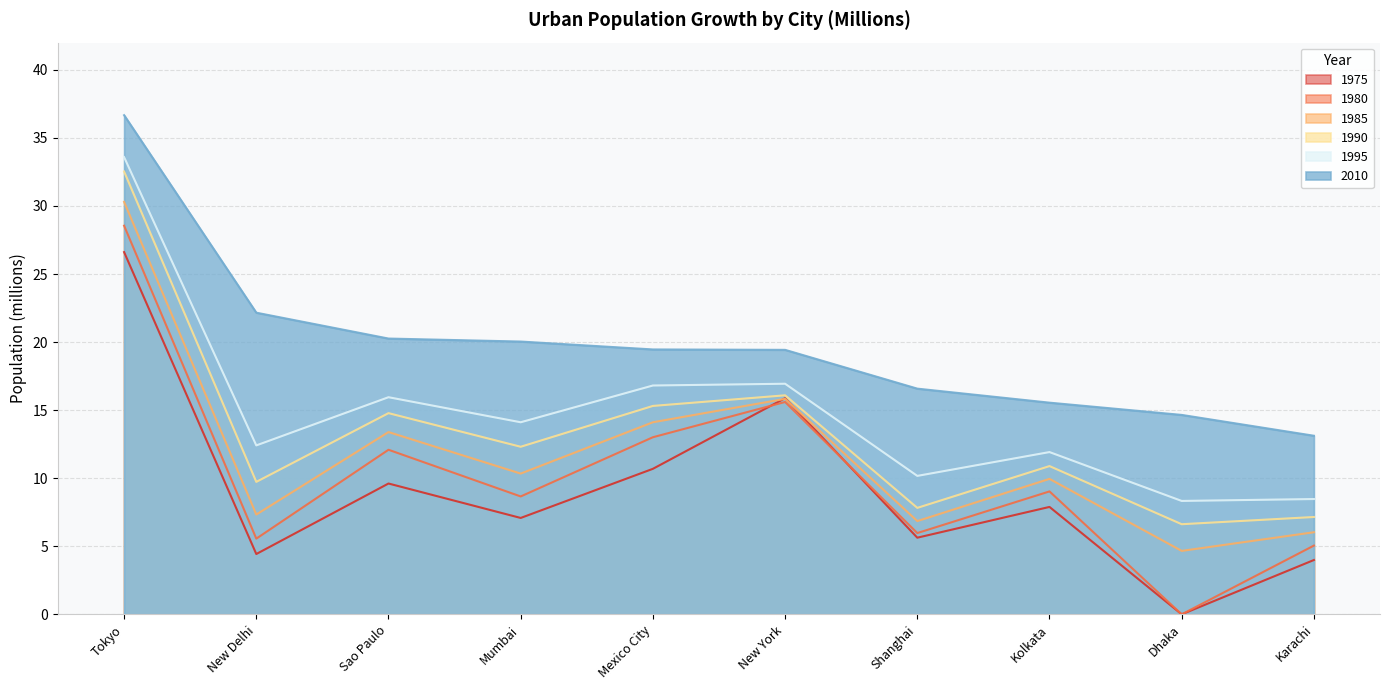

What is the difference between the maximum and minimum values in the yr1975 series?

26.6